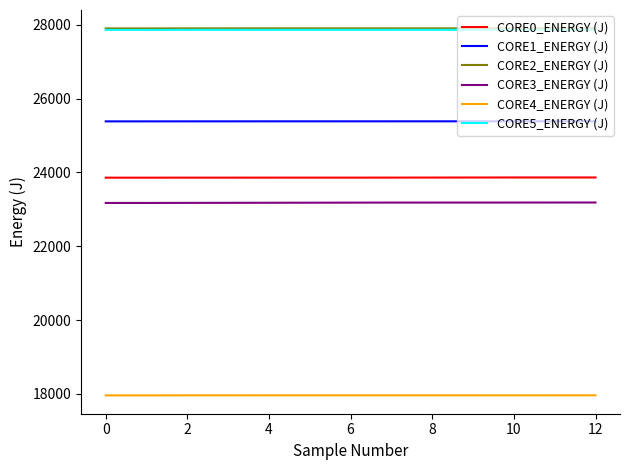

True or false: CORE2_ENERGY (J) and CORE4_ENERGY (J) intersect in this chart.

False